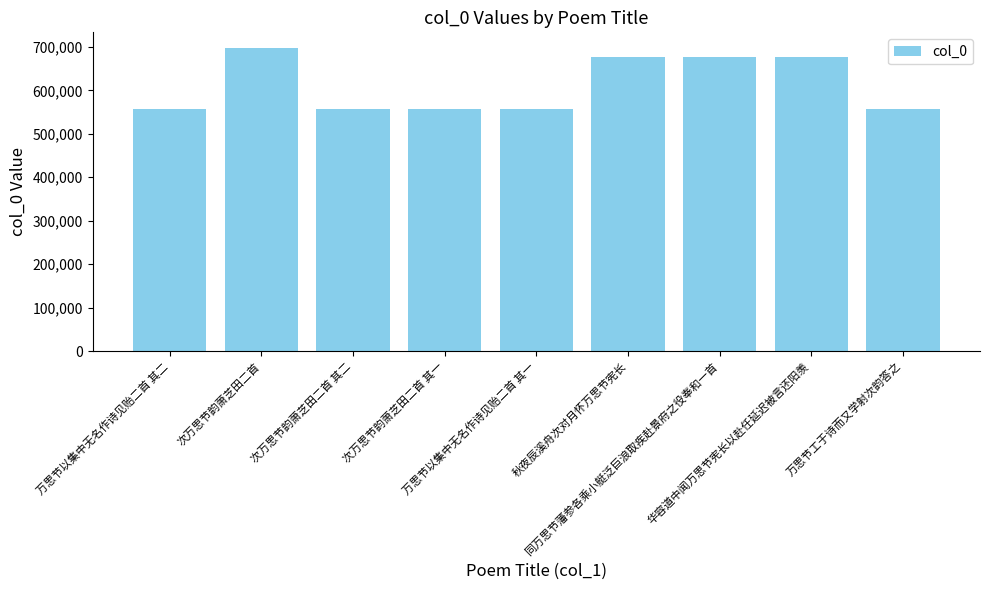

What is the label of the 9th bar from the left?

万思节工于诗而又学射次韵答之